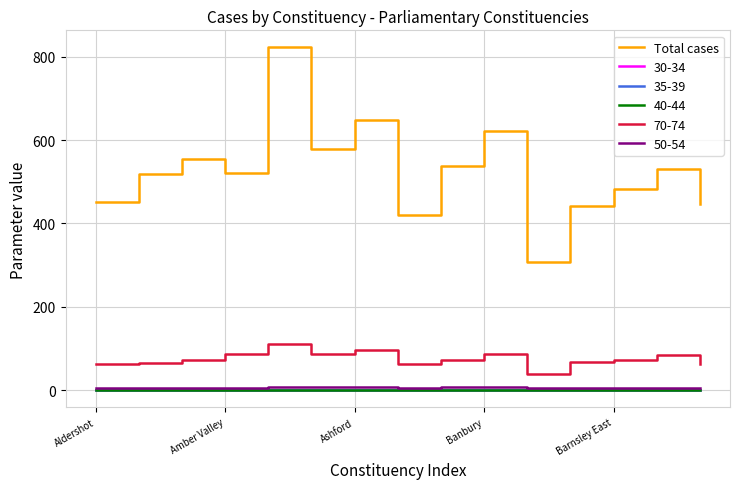

What is the minimum value shown in the chart?

0.1